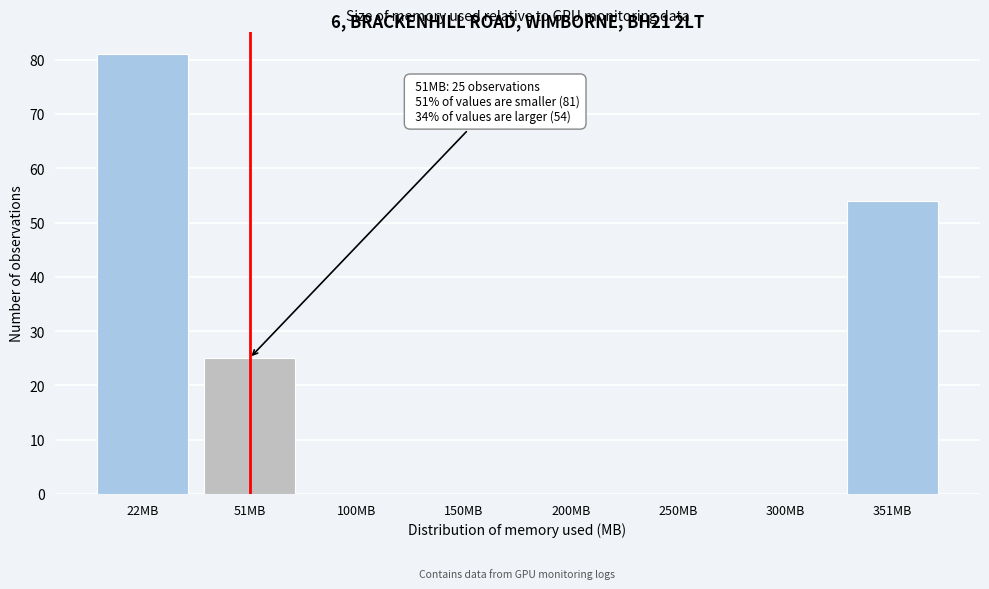

Reading right to left, transcribe all the data shown in this chart.

351MB=54	300MB=0	250MB=0	200MB=0	150MB=0	100MB=0	51MB=25	22MB=81